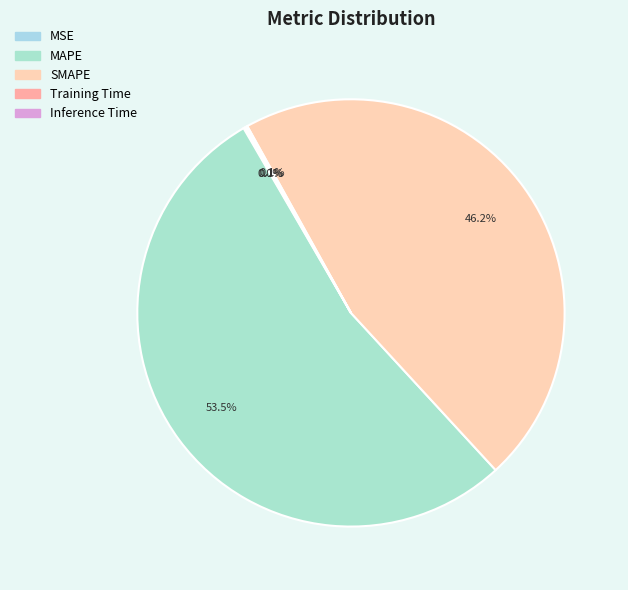

To the nearest percent, what is the average slice percentage?

20%